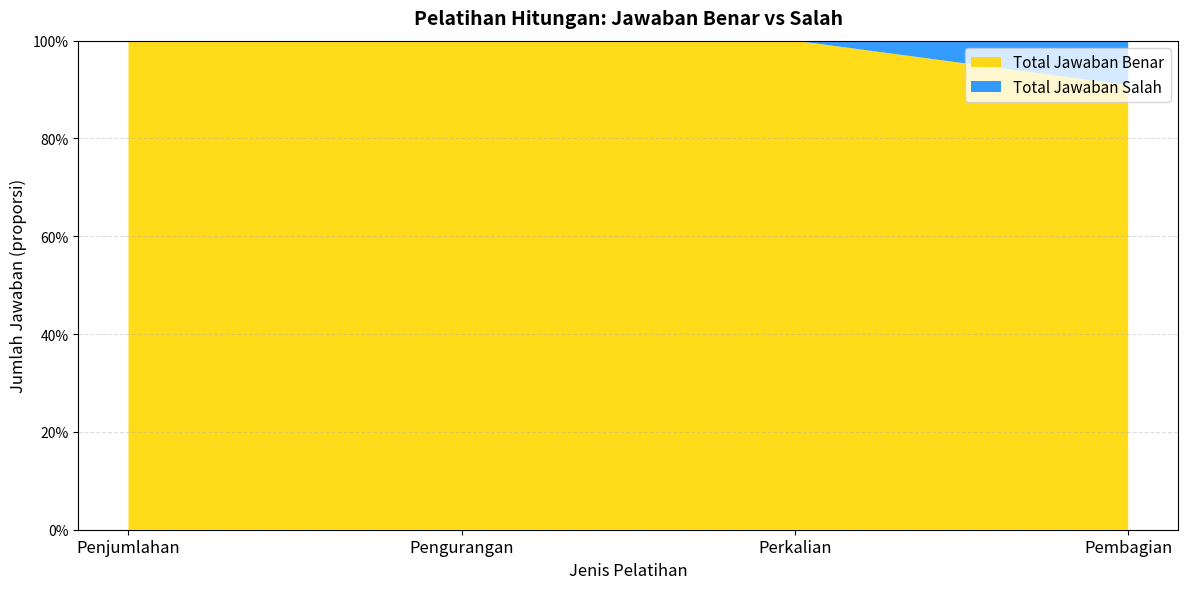

Reading right to left, what are all the values shown in this chart?

Total Jawaban Benar: Pembagian=10	Perkalian=11	Pengurangan=11	Penjumlahan=11
Total Jawaban Salah: Pembagian=1	Perkalian=0	Pengurangan=0	Penjumlahan=0